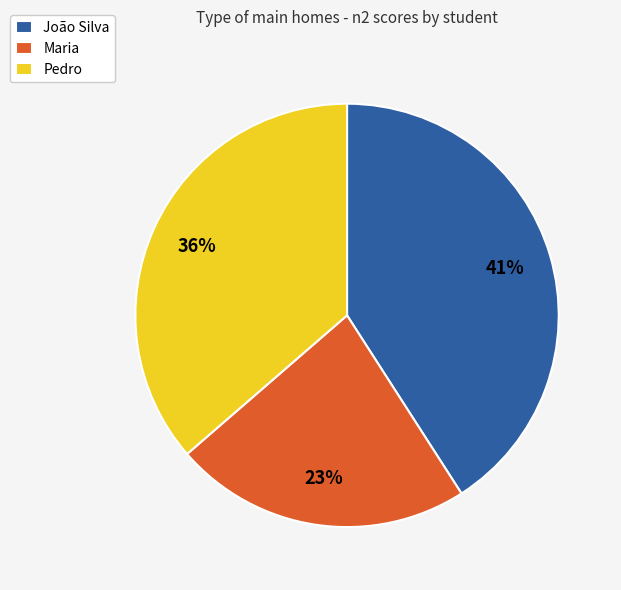

The João Silva slice represents 41% of the pie. True or false?

True